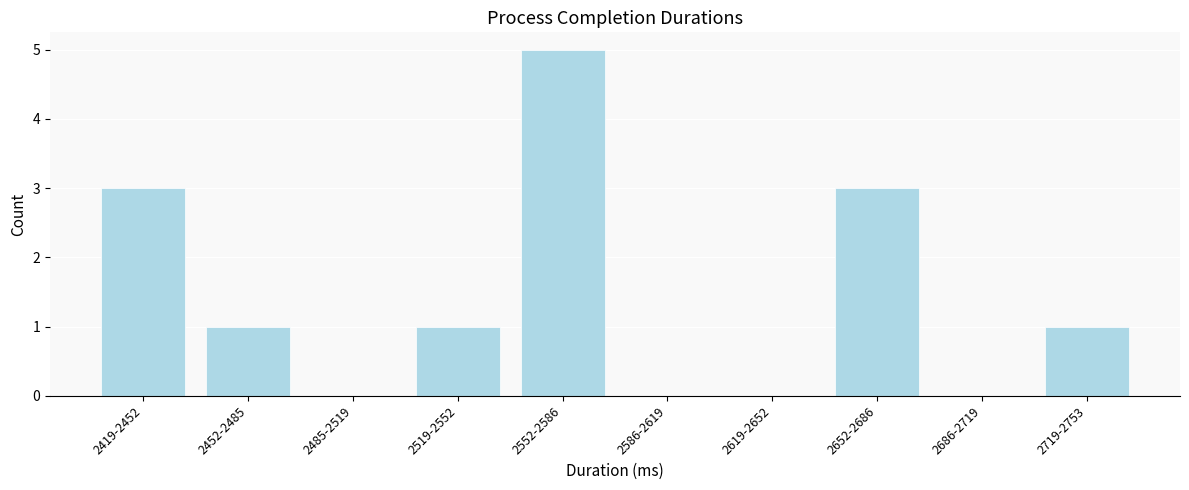

Reading left to right, list all the values displayed in this chart.

2419-2452=3	2452-2485=1	2485-2519=0	2519-2552=1	2552-2586=5	2586-2619=0	2619-2652=0	2652-2686=3	2686-2719=0	2719-2753=1